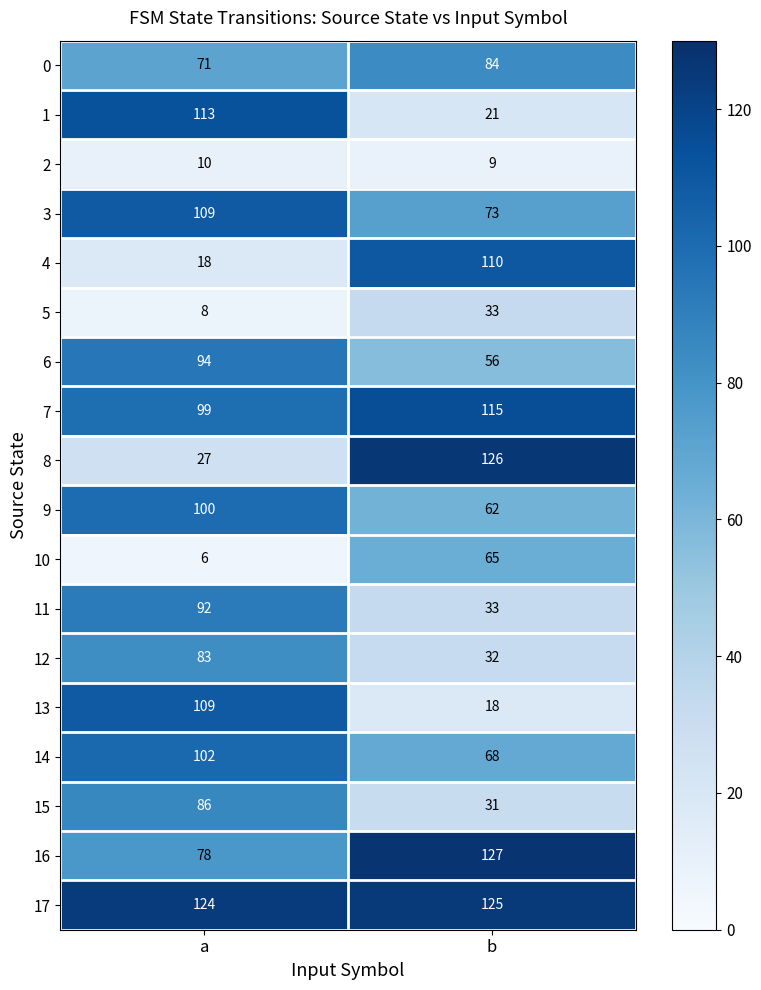

The value of 0 at a is 71. True or false?

True